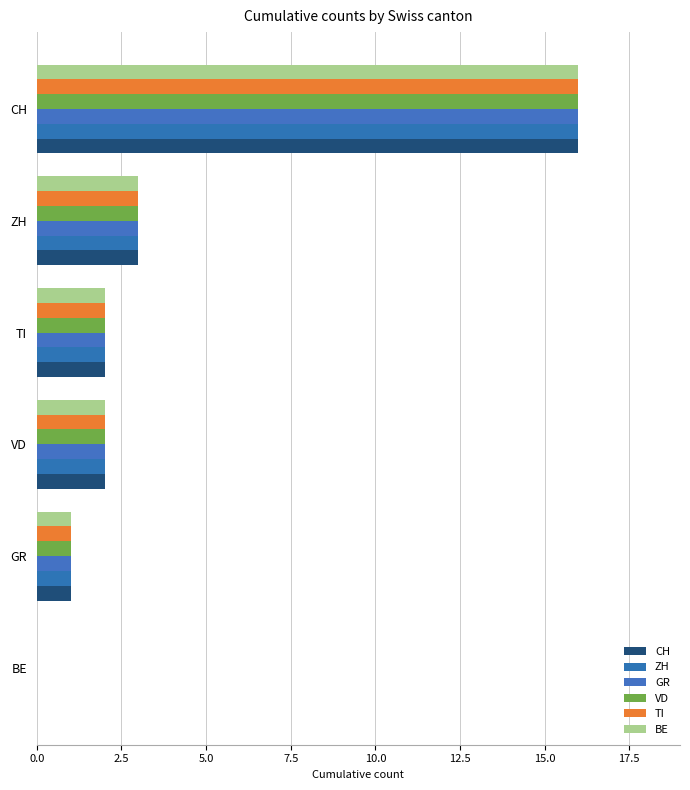

Which label corresponds to the largest value in the chart?

CH